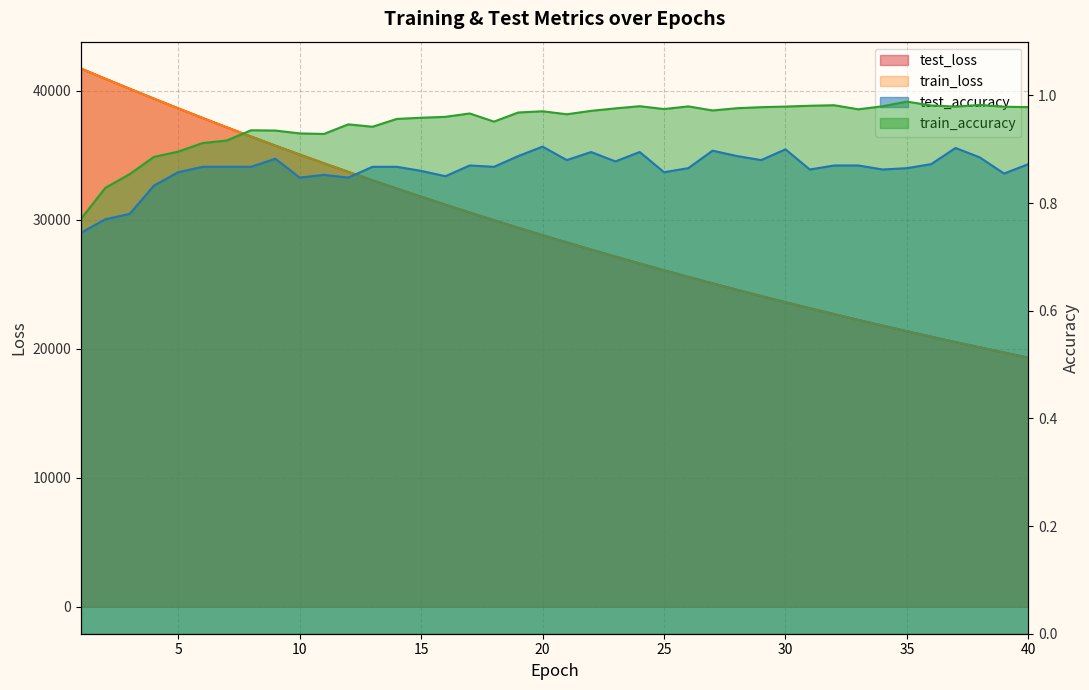

How many test_accuracy values are between 0 and 1?

40